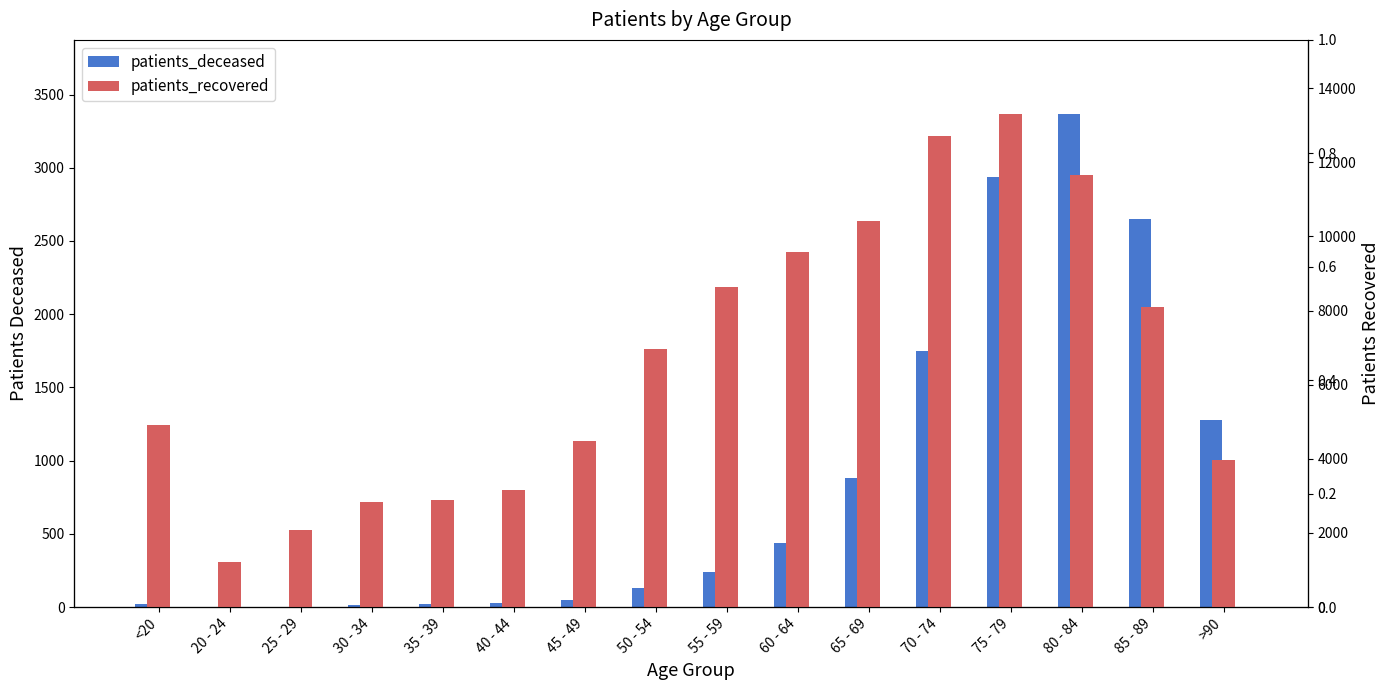

What is the label of the 5th bar from the left?

35 - 39